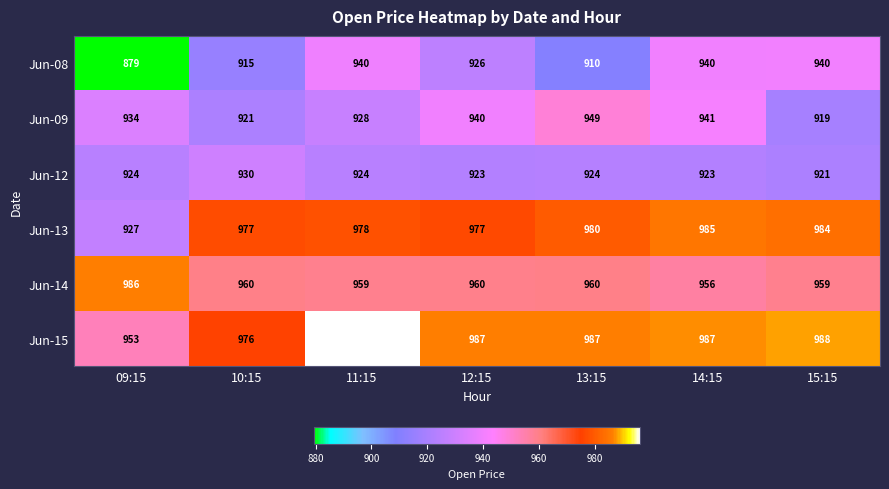

What is the smallest value displayed?

879